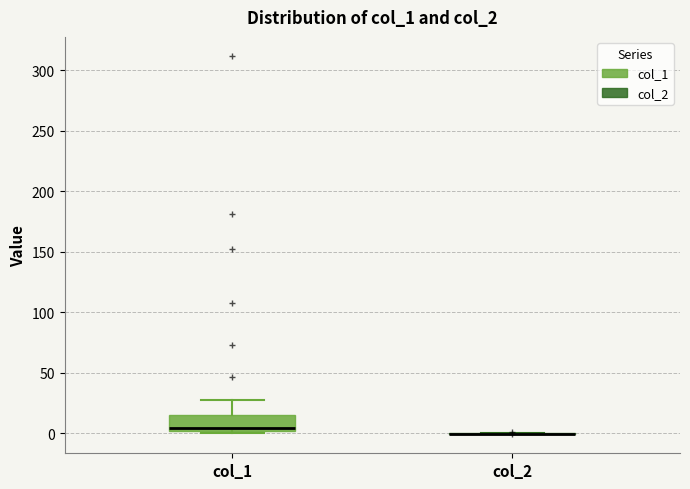

Comparing the boxes themselves (not the whiskers), which one is the tallest?

col_1